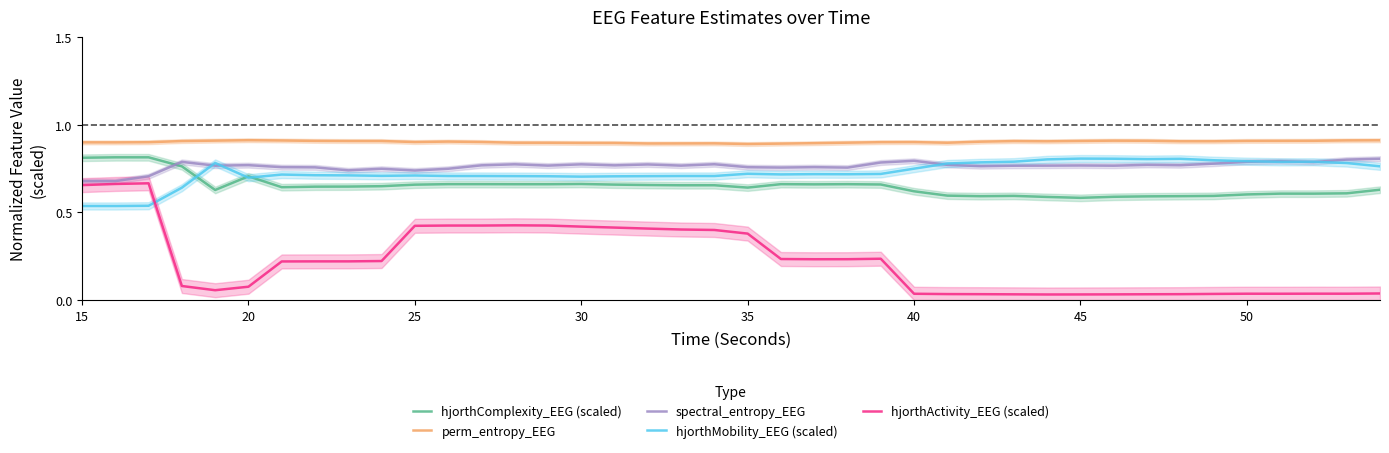

What is the difference between the second highest and minimum values in the spectral_entropy_EEG series?

0.1